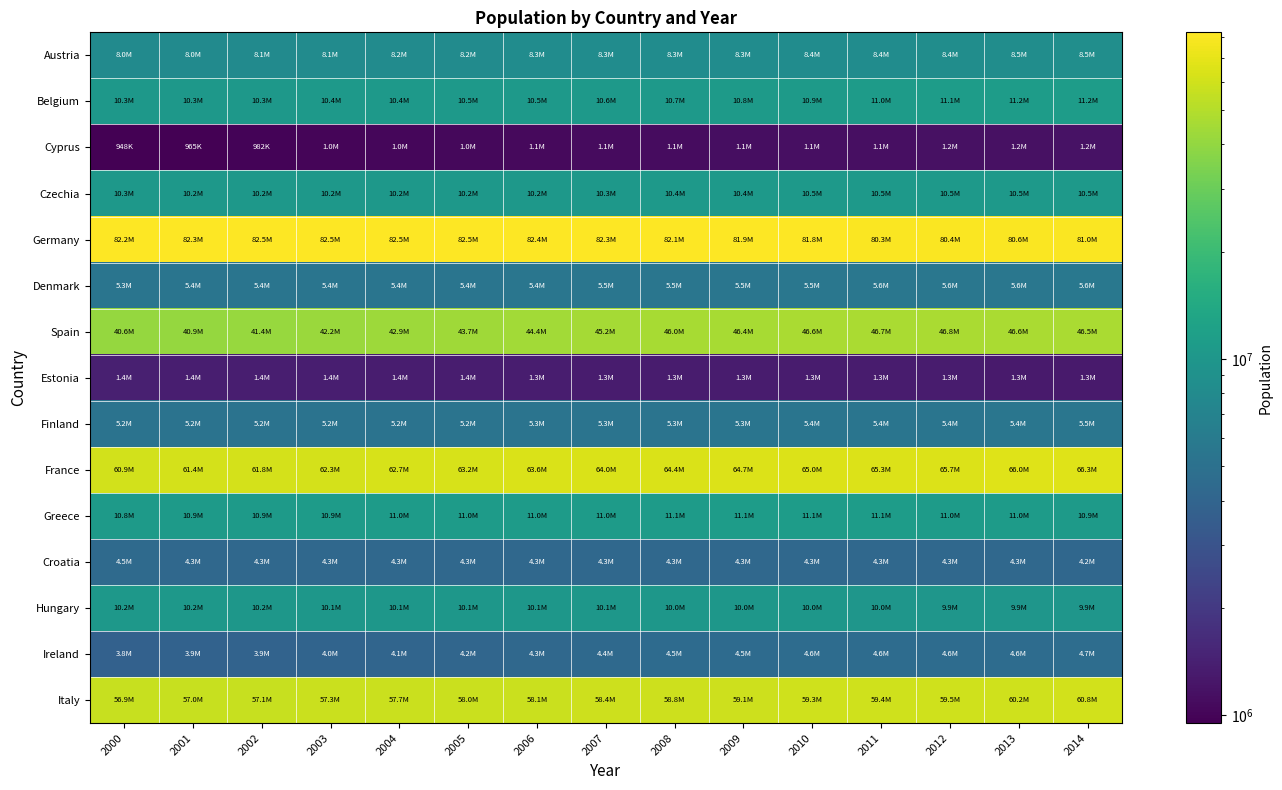

What is the minimum value shown in the chart?

948237